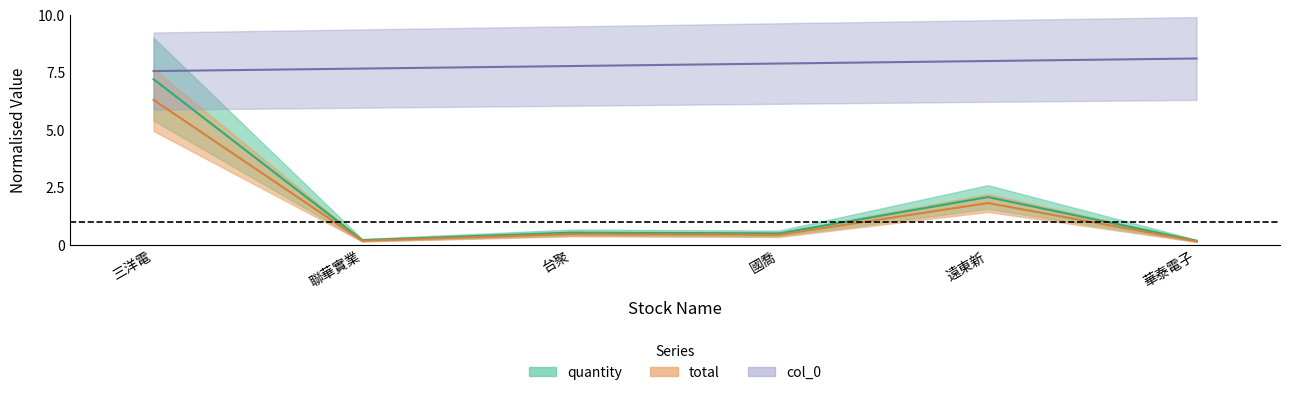

True or false: total and col_0 cross at least once.

False